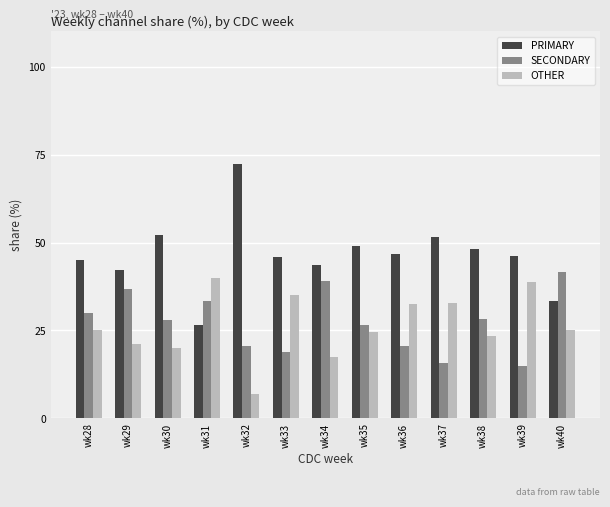

What is the value of the SECONDARY bar at the 8th from the left?

26.5